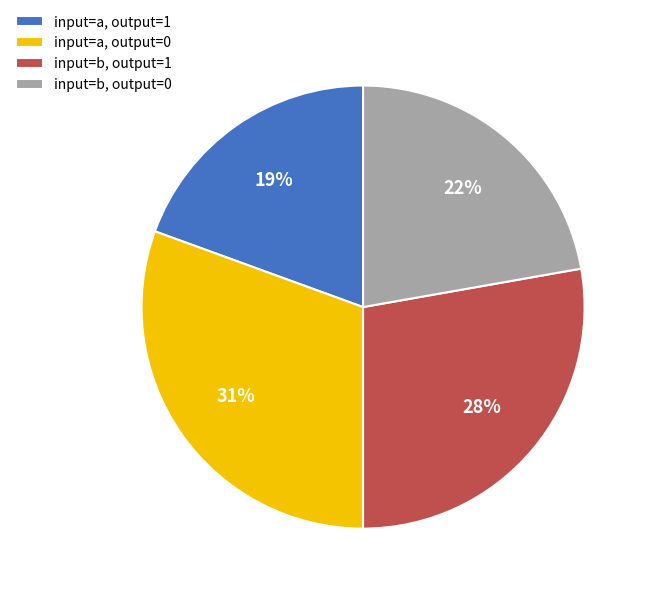

To the nearest percent, what percentage of the pie is input=b, output=0?

22%